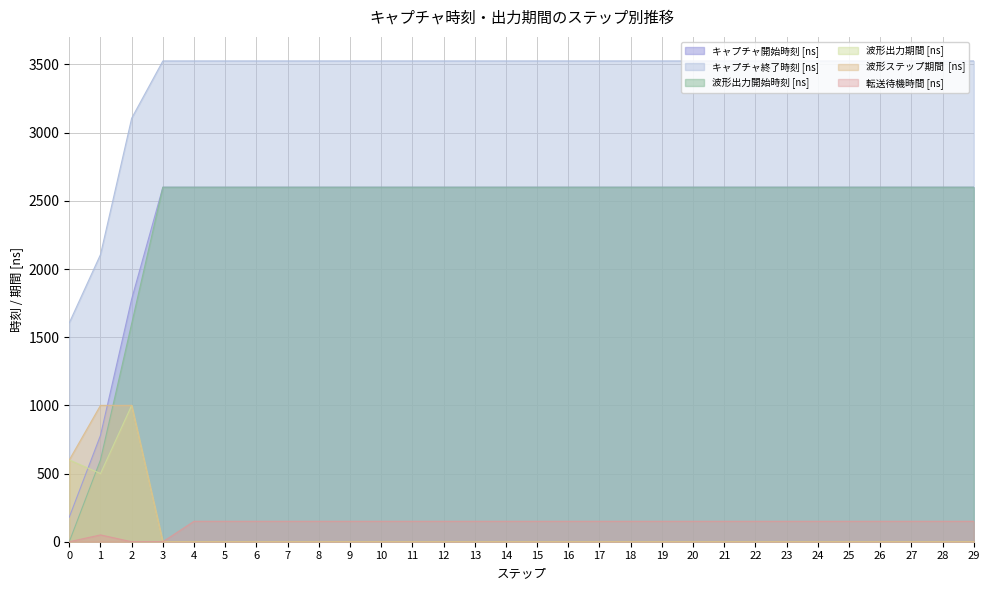

Which has a higher value, 20 or 22?

20